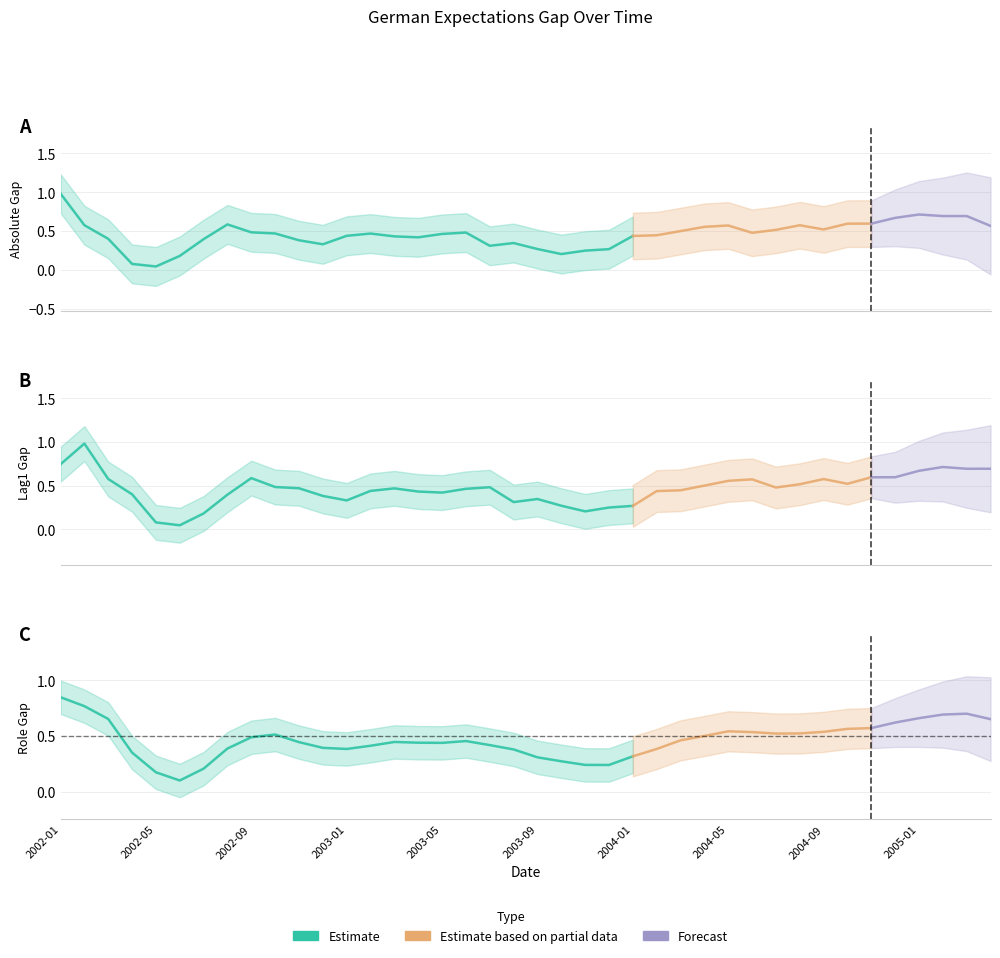

What is the sum of all German Abs. Gap Lag1 values?

18.6